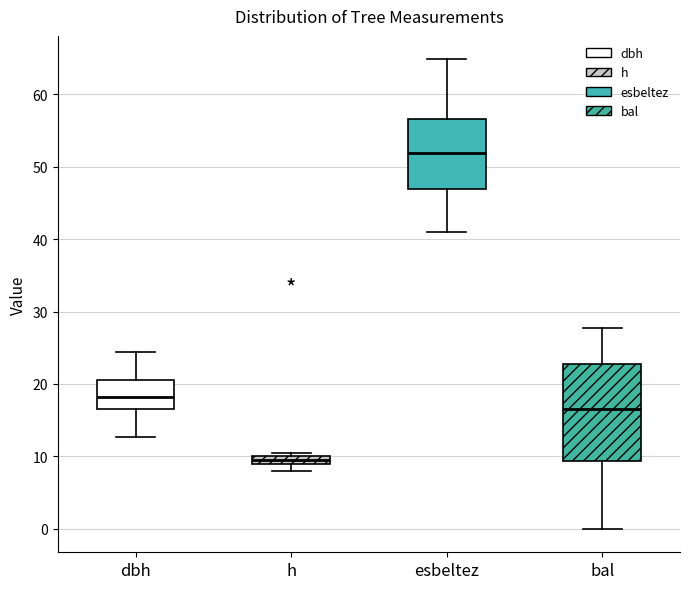

Which box is the tallest, from its lower edge to its upper edge?

bal